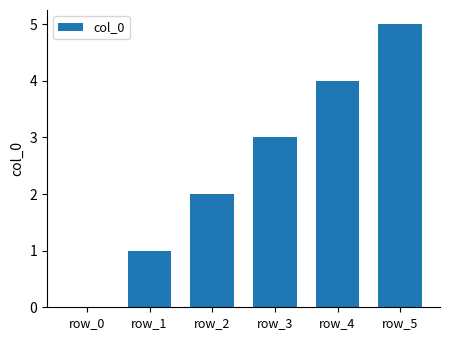

What is the greatest value displayed?

5